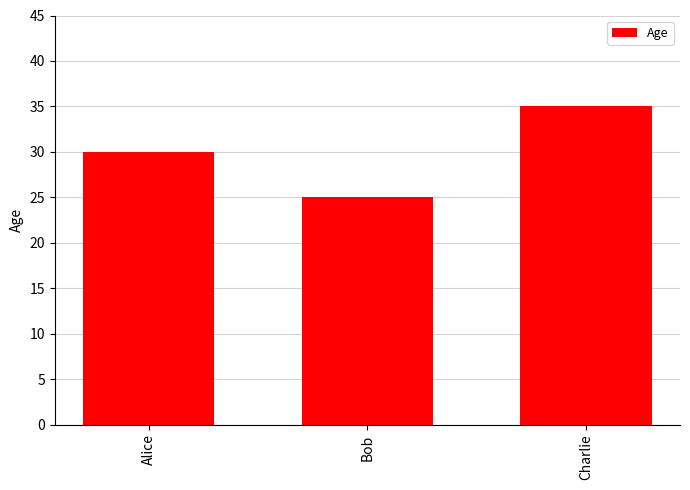

What is the sum of the values at Alice and Bob?

55